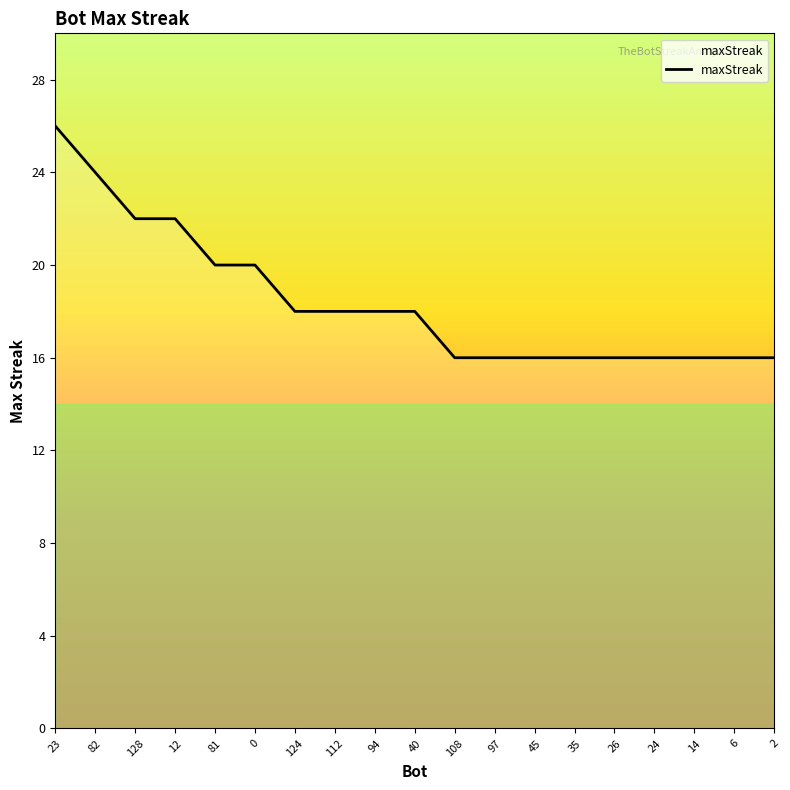

Reading left to right, transcribe all the data shown in this chart.

23=26	82=24	128=22	12=22	81=20	0=20	124=18	112=18	94=18	40=18	108=16	97=16	45=16	35=16	26=16	24=16	14=16	6=16	2=16